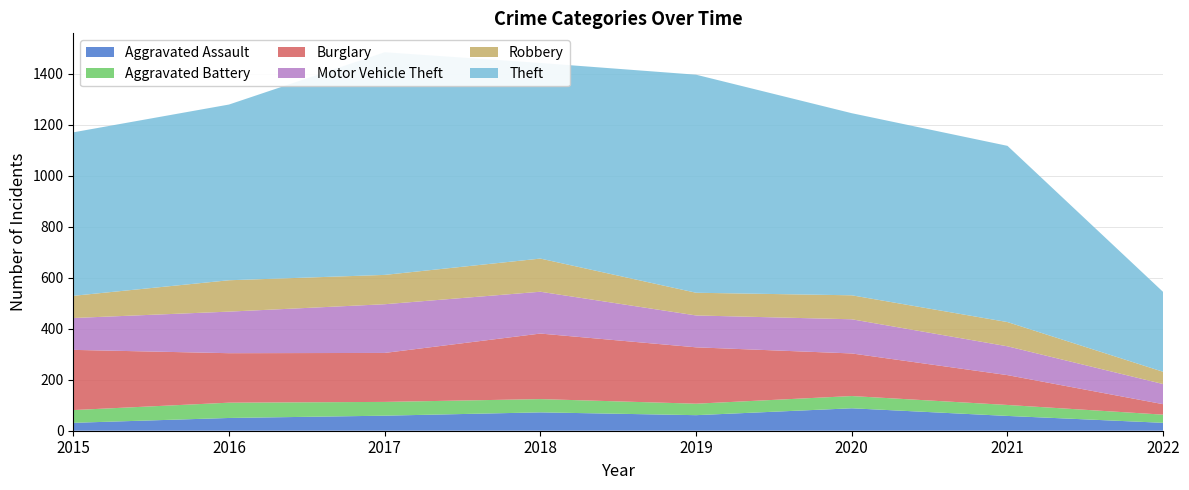

Reading right to left, transcribe all the data shown in this chart.

Aggravated Assault: 31	58	88	61	72	59	50	31
Aggravated Battery: 32	43	48	45	52	54	60	50
Burglary: 41	117	167	221	257	192	194	236
Motor Vehicle Theft: 79	113	134	125	164	191	163	125
Robbery: 48	95	94	89	130	115	123	87
Theft: 313	691	714	855	767	873	689	641